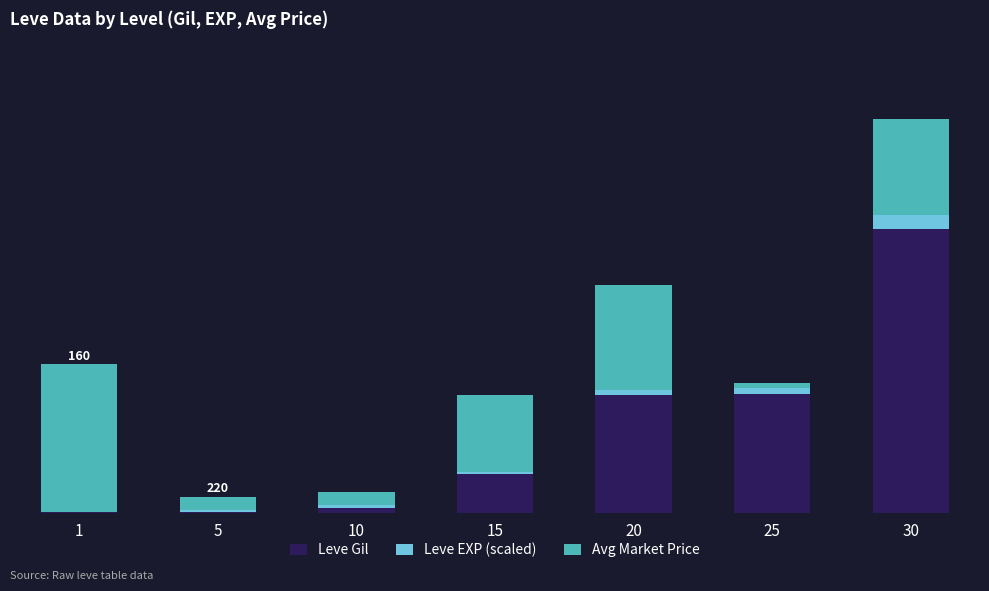

List the series in order of their overall mean, lowest first.

Leve EXP (scaled), Avg Market Price, Leve Gil